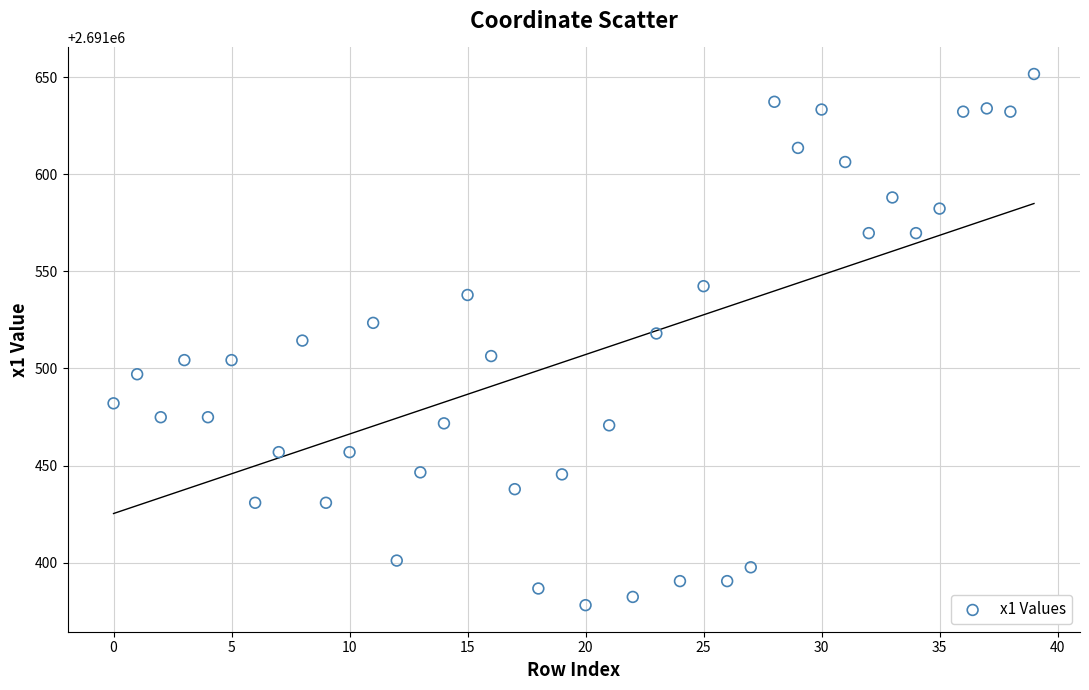

What is the range of Y values (max minus min)?

273.4